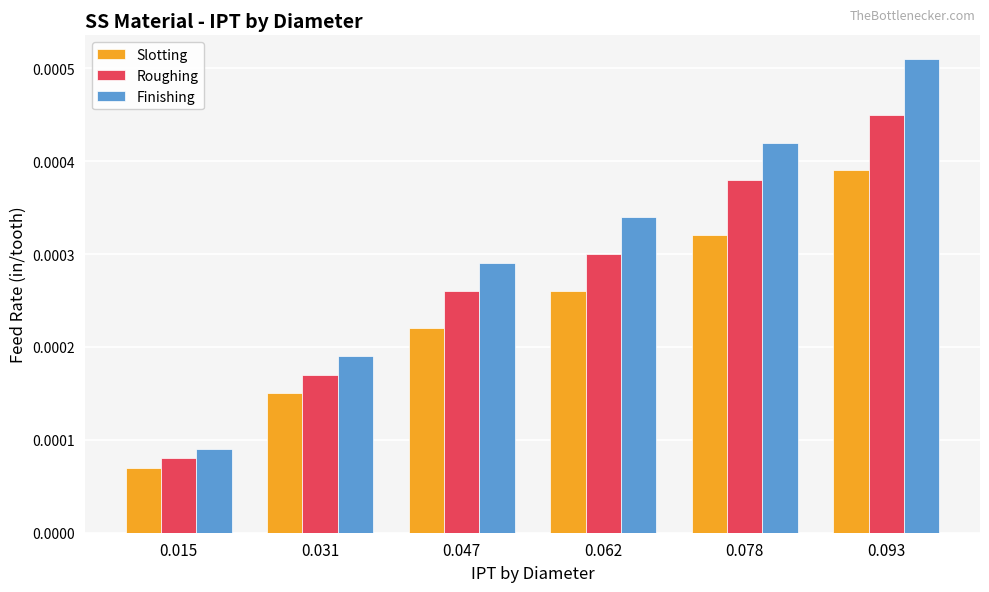

Where is Finishing nearest to the value 0?

0.015